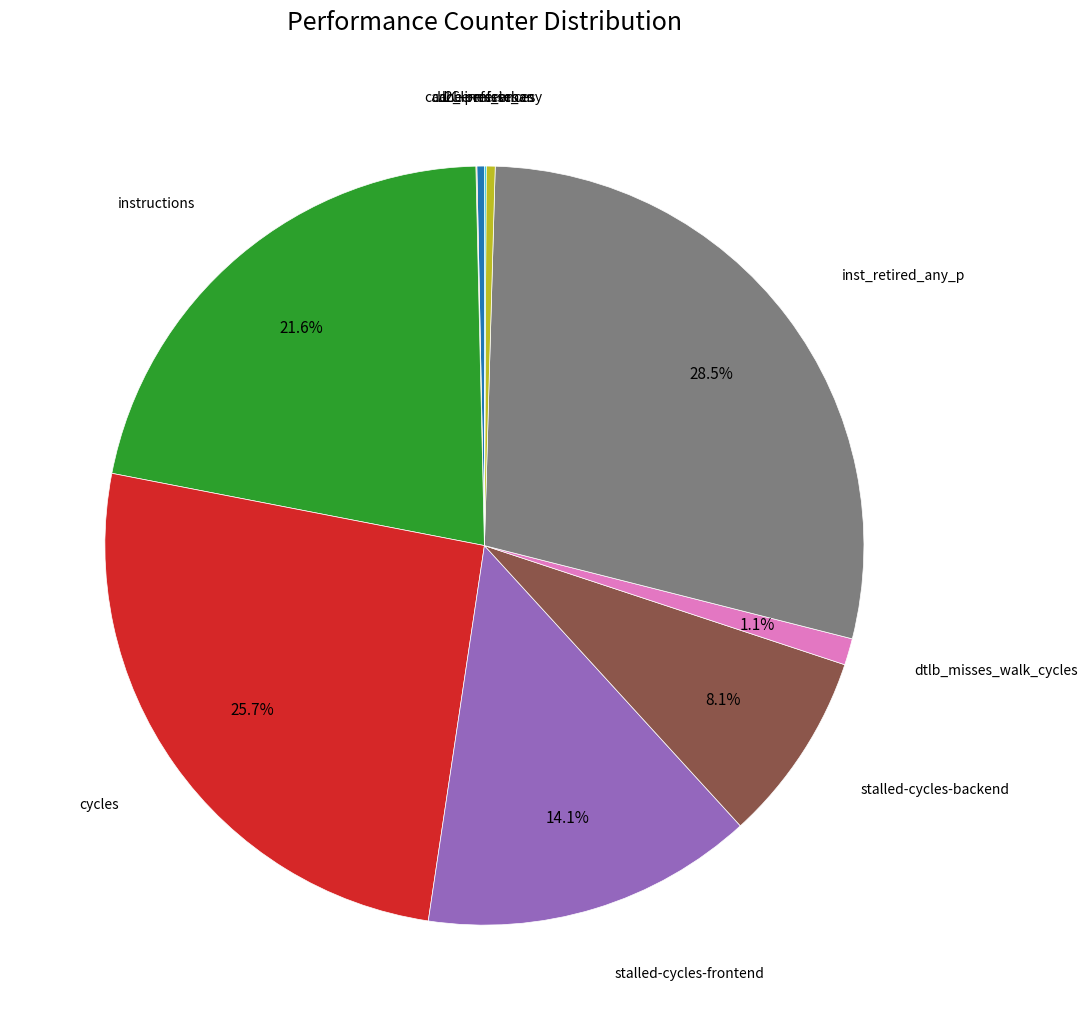

Does any single category account for the majority?

No